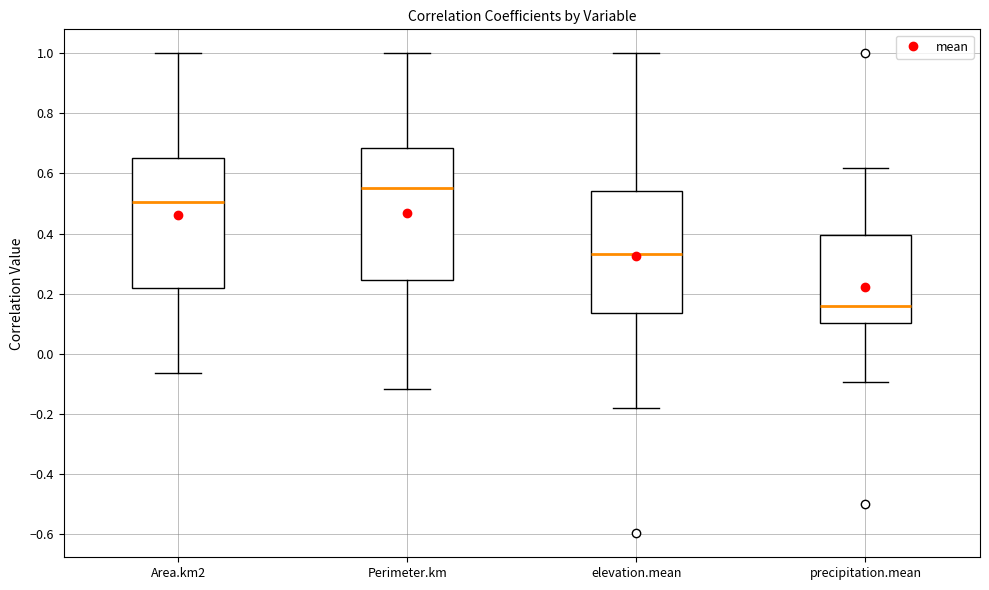

Where is the lower edge of the box for elevation.mean on the y-axis? The values are not printed on the chart, so give them approximately, as read against the axis.

0.14